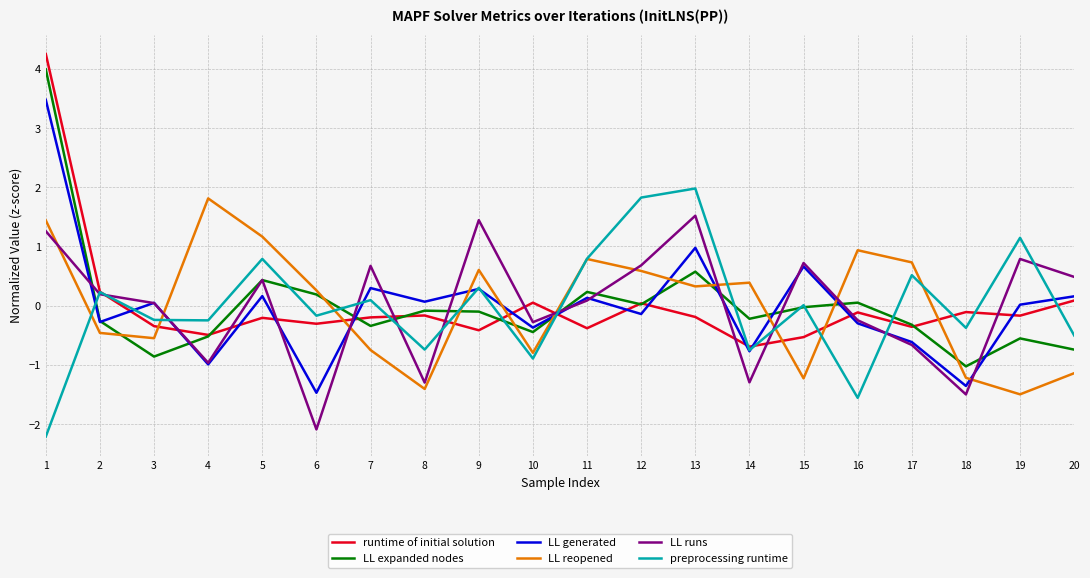

The value of runtime of initial solution at 14 is -0.2. True or false?

False